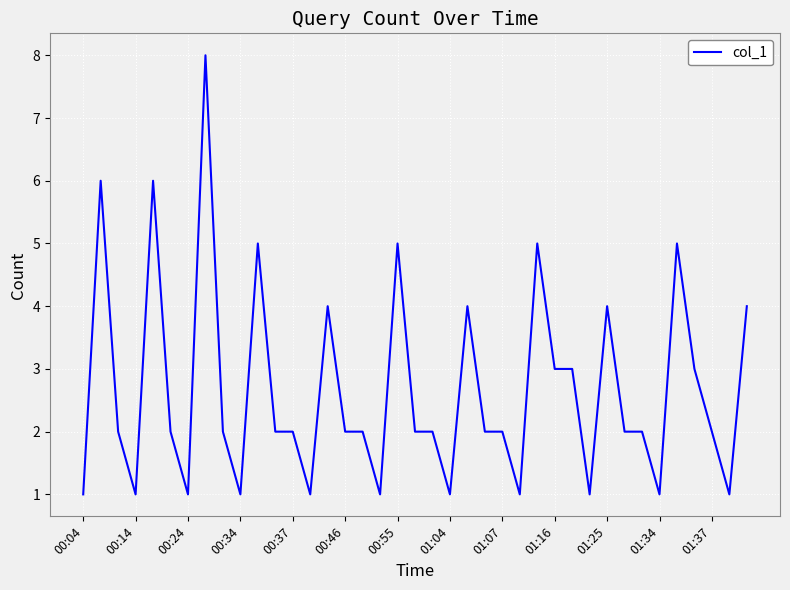

What is the greatest value displayed?

8